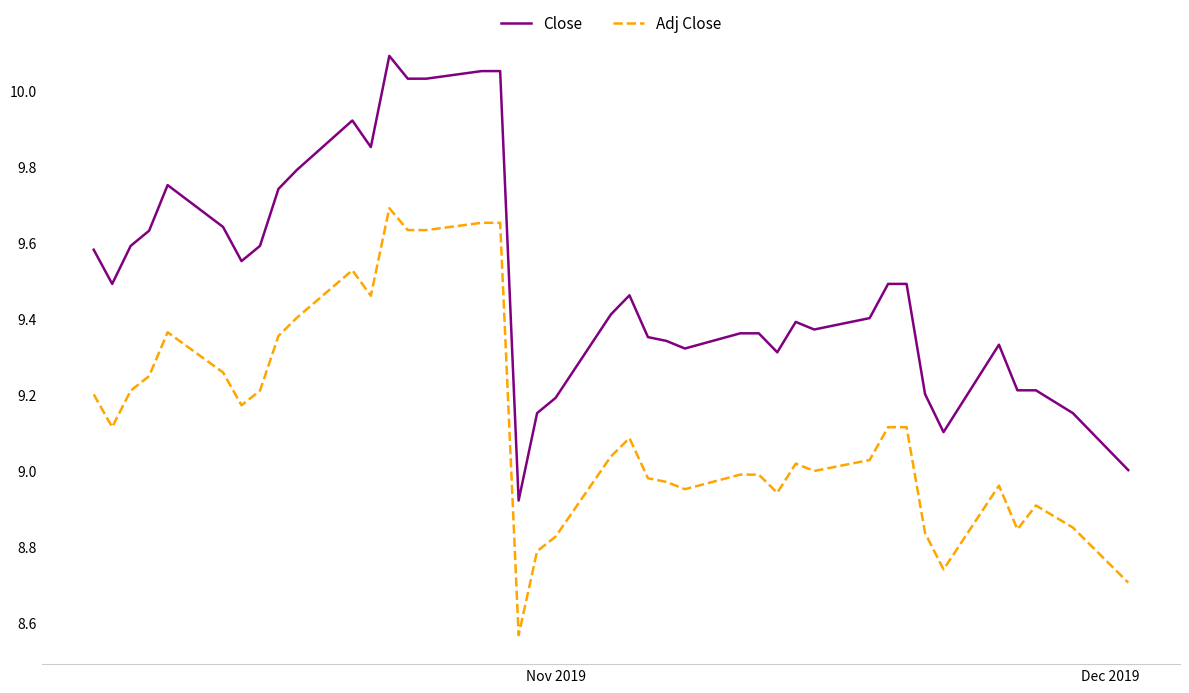

True or false: Adj Close and Close cross at least once.

False